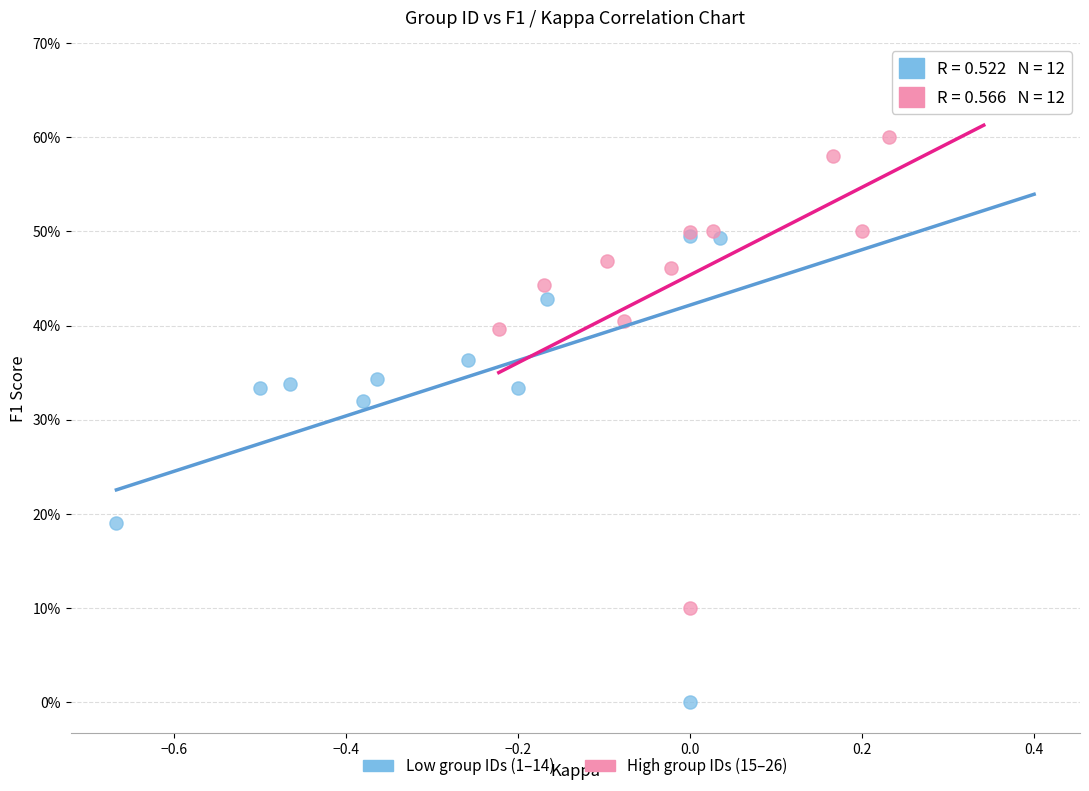

Which series has the widest spread of Y values?

Low group IDs (1–14)